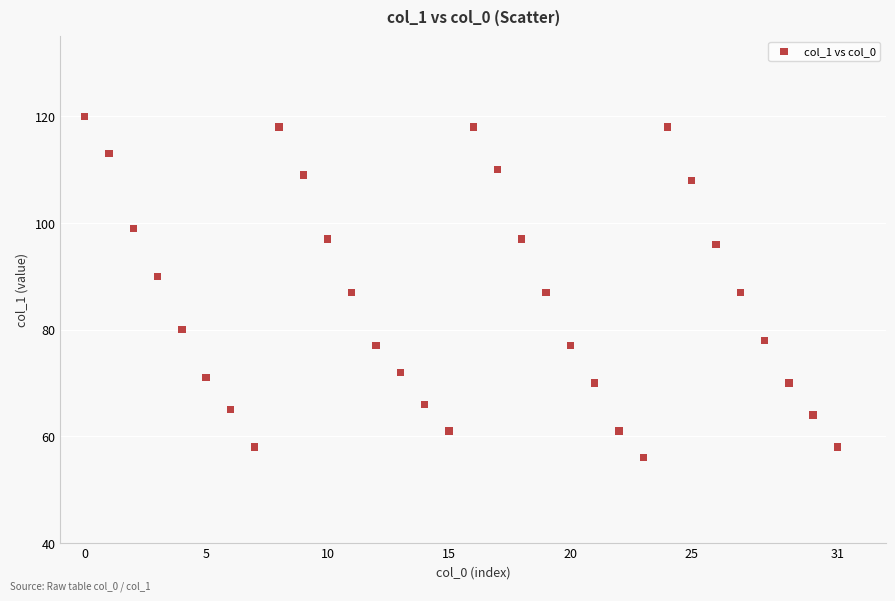

What is the range of Y values (max minus min)?

64